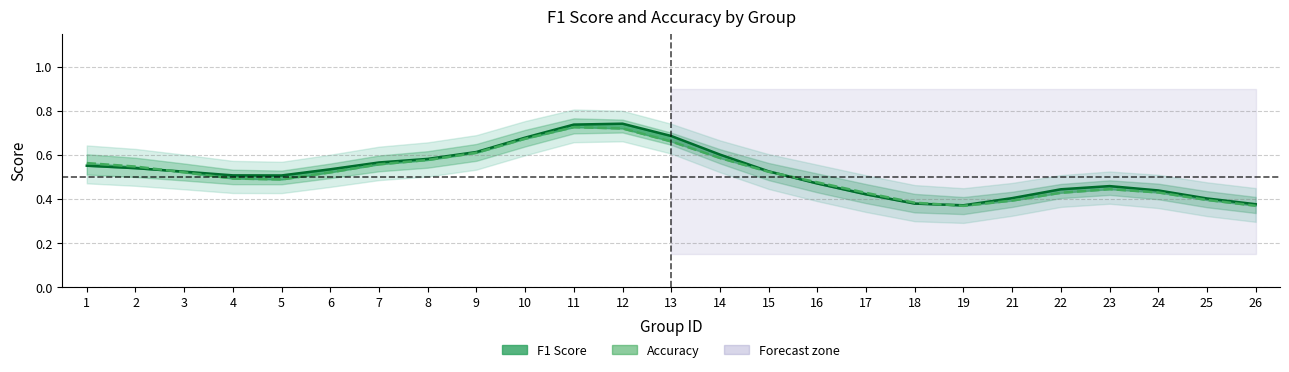

What is the value of the Accuracy point at the 6th from the left?

0.5